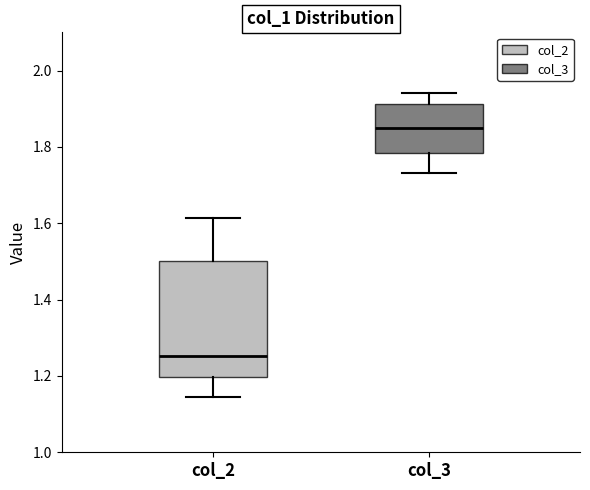

Comparing the boxes themselves (not the whiskers), which one is the tallest?

col_2